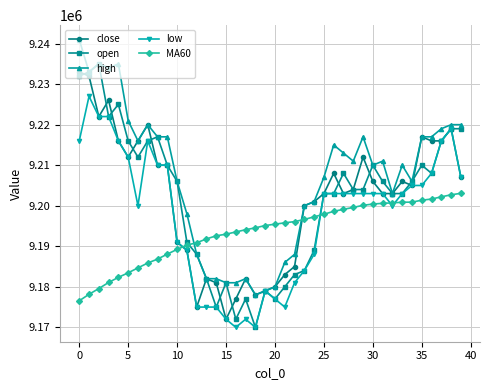

How many intersections are there between MA60 and low?

4